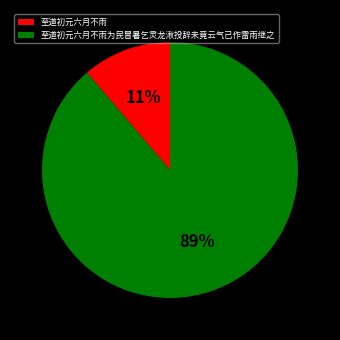

How many segments does this pie chart have?

2